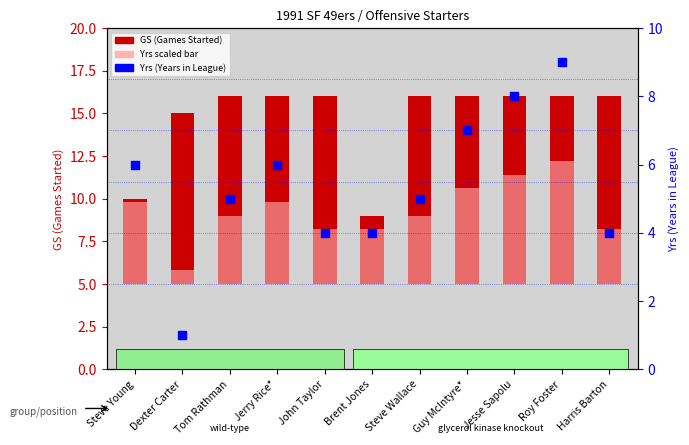

What is the change in value from Tom Rathman to Jerry Rice*?

+1